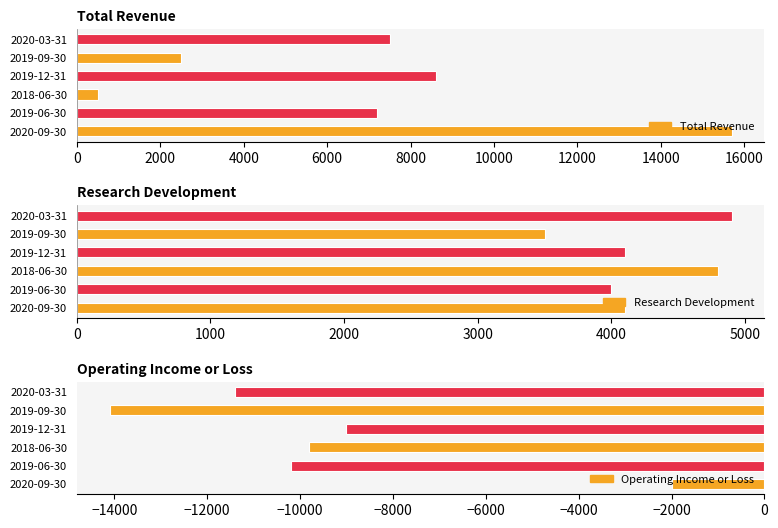

Is it true that Total Revenue equals 15700 at 2020-09-30?

True